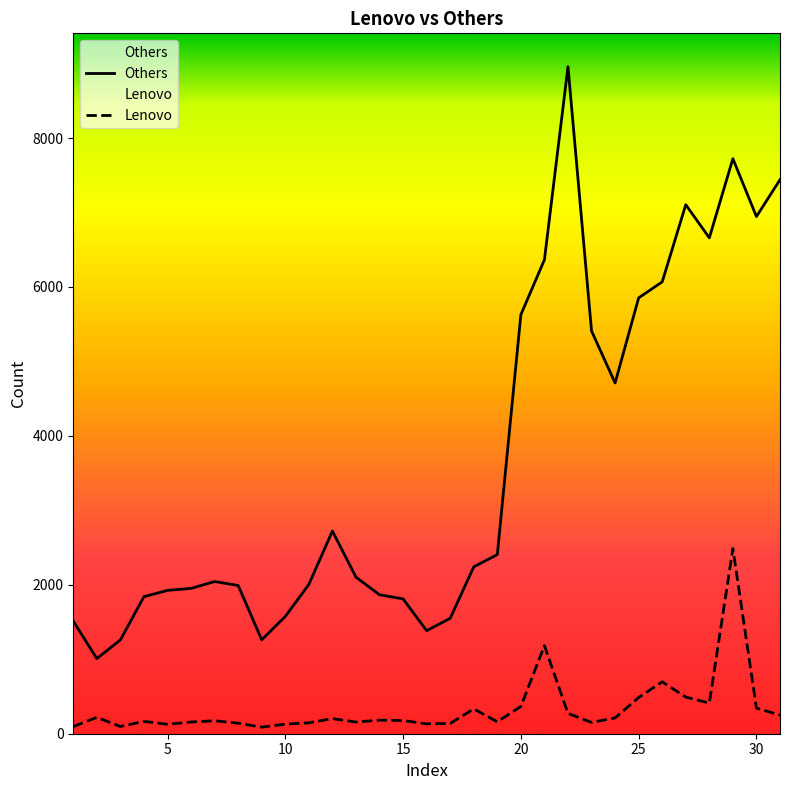

Which series has the widest spread of values?

Others